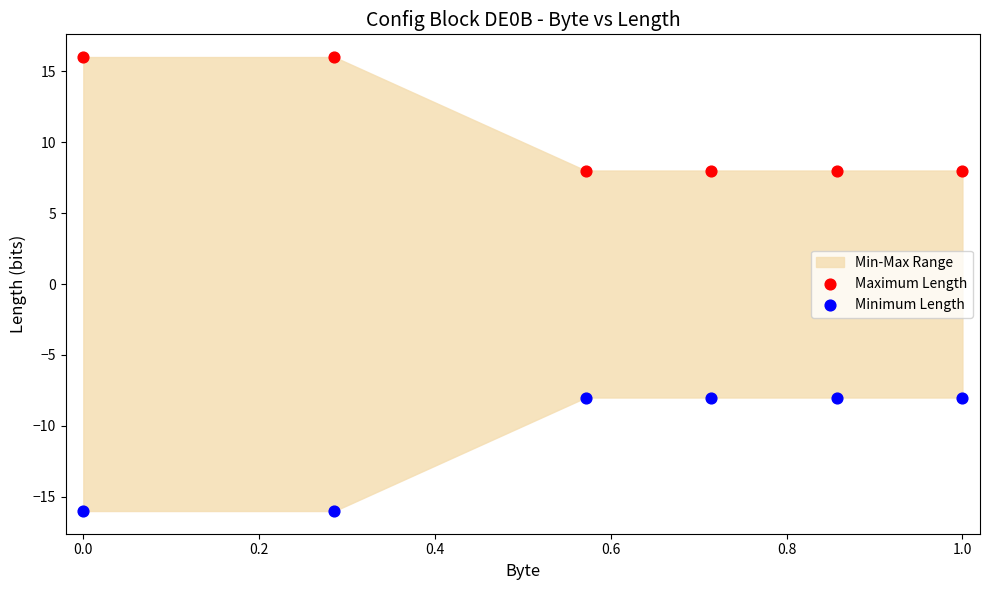

Which series reaches the minimum Y coordinate?

Minimum Length